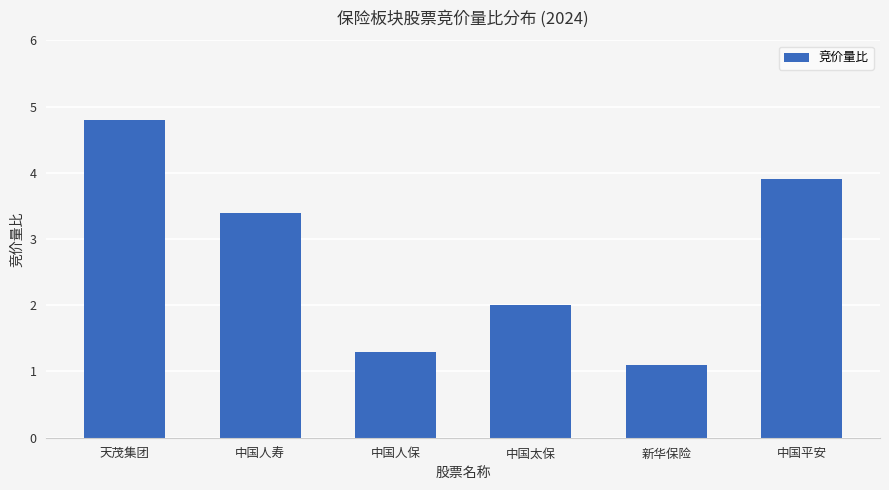

Reading left to right, what are all the values shown in this chart?

天茂集团=4.8	中国人寿=3.4	中国人保=1.3	中国太保=2.0	新华保险=1.1	中国平安=3.9